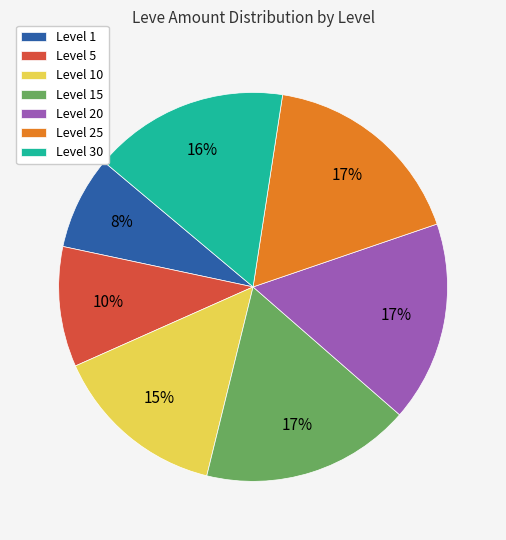

Does any single category account for the majority?

No